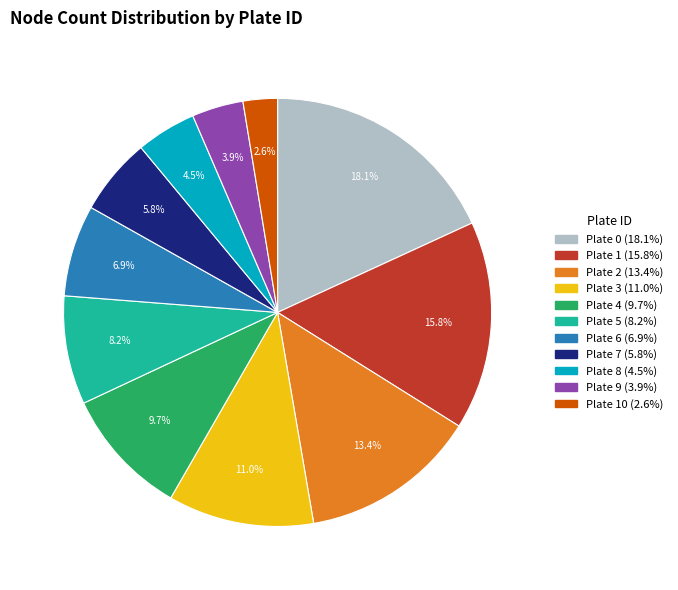

Is there a majority slice in this chart?

No